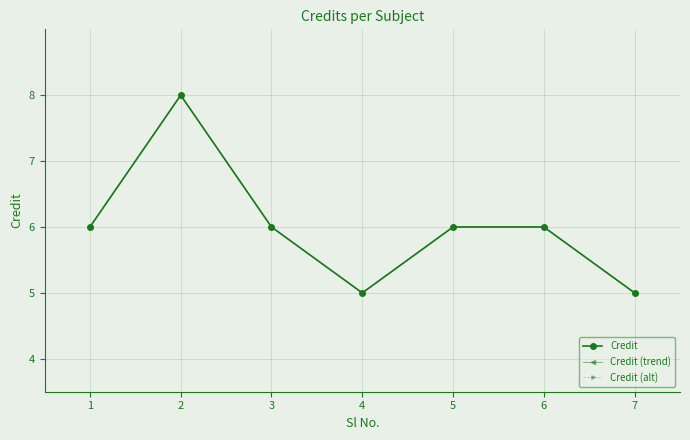

What is the difference between the maximum and minimum values in the Credit (alt) series?

3